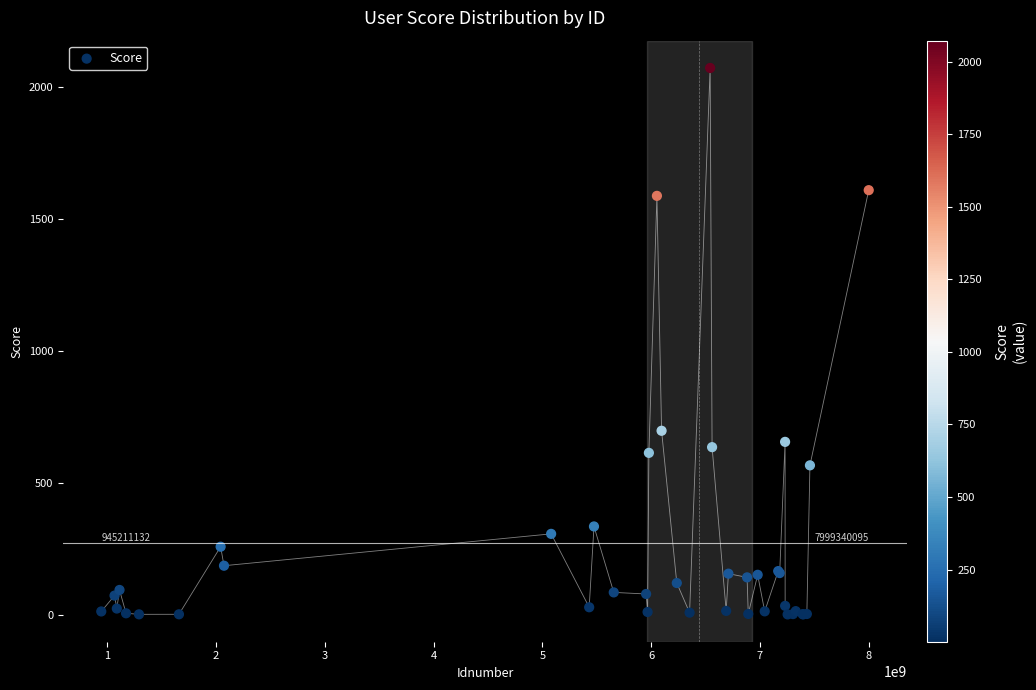

What Y value in the scatter plot is closest to 1036?

697.3